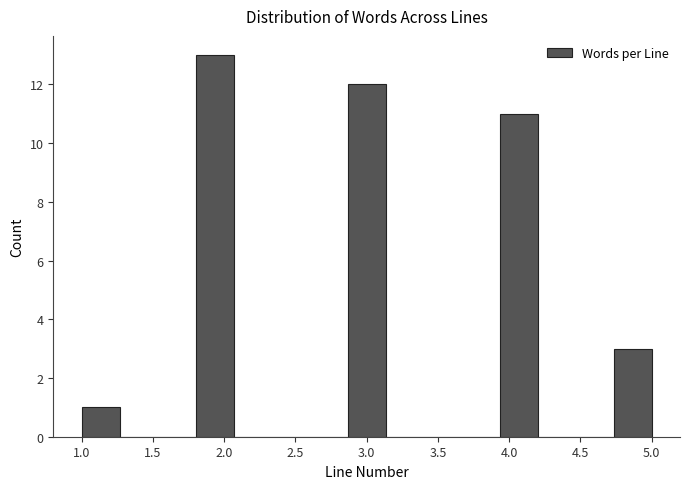

Which range on the x-axis has the tallest bar?

1.80 to 2.05